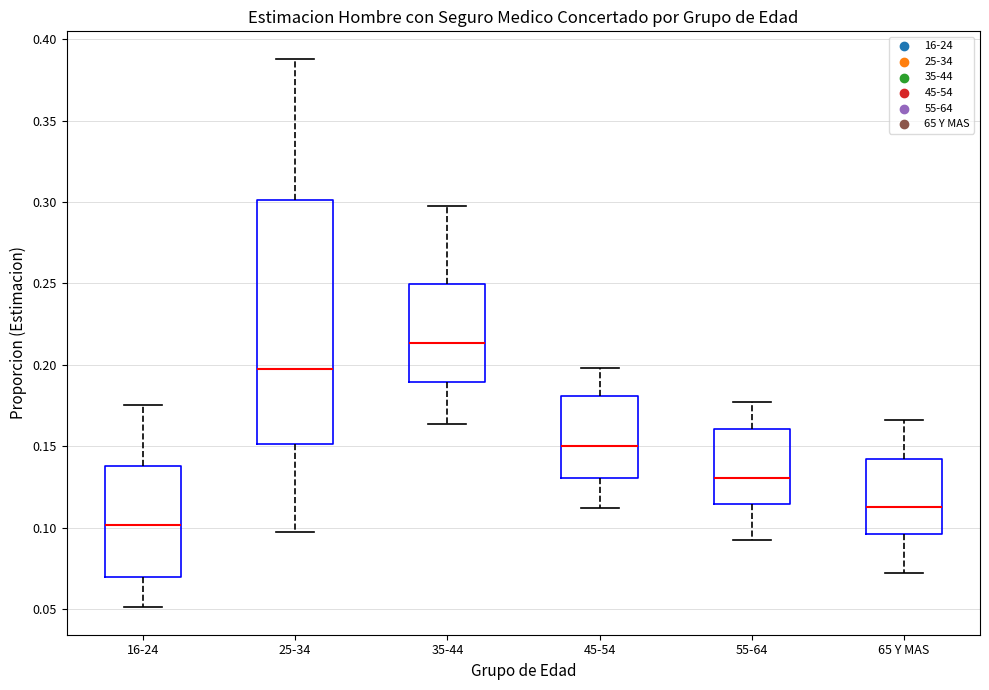

Reading left to right, read every box against the y-axis: the position of its median line, the range the box covers, and the ends of its whiskers. The values are not printed on the chart, so give them approximately, as read against the axis.

16-24: median 0.100, box 0.070 to 0.140, whiskers 0.050 to 0.175
25-34: median 0.195, box 0.150 to 0.300, whiskers 0.100 to 0.390
35-44: median 0.215, box 0.190 to 0.250, whiskers 0.165 to 0.300
45-54: median 0.150, box 0.130 to 0.180, whiskers 0.110 to 0.200
55-64: median 0.130, box 0.115 to 0.160, whiskers 0.095 to 0.175
65 Y MAS: median 0.115, box 0.095 to 0.140, whiskers 0.070 to 0.165